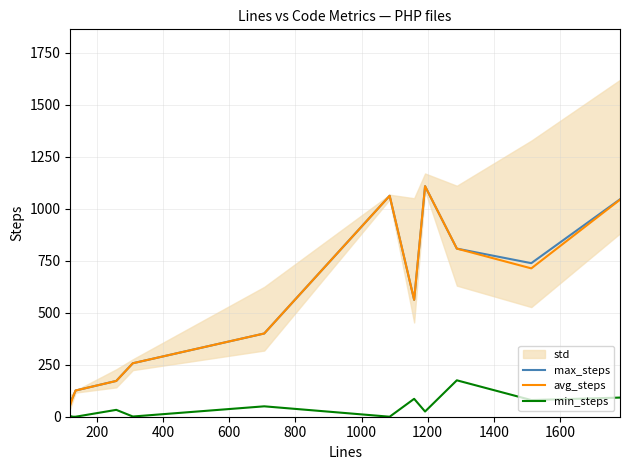

What is the value of the avg_steps point at the 11th from the left?

713